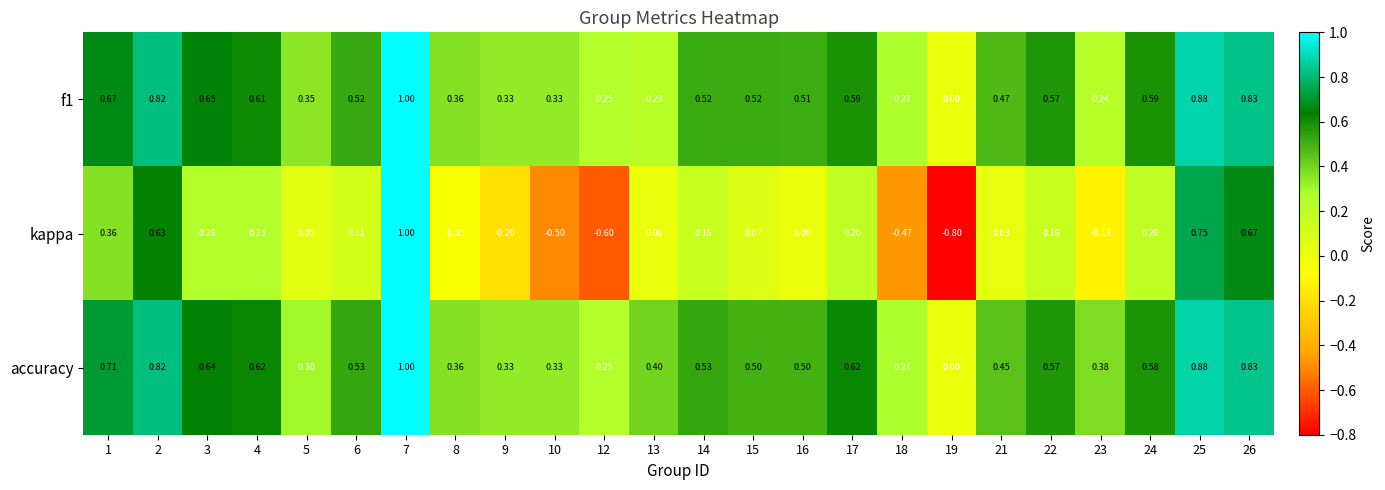

What is the total value across all series at 1?

1.7